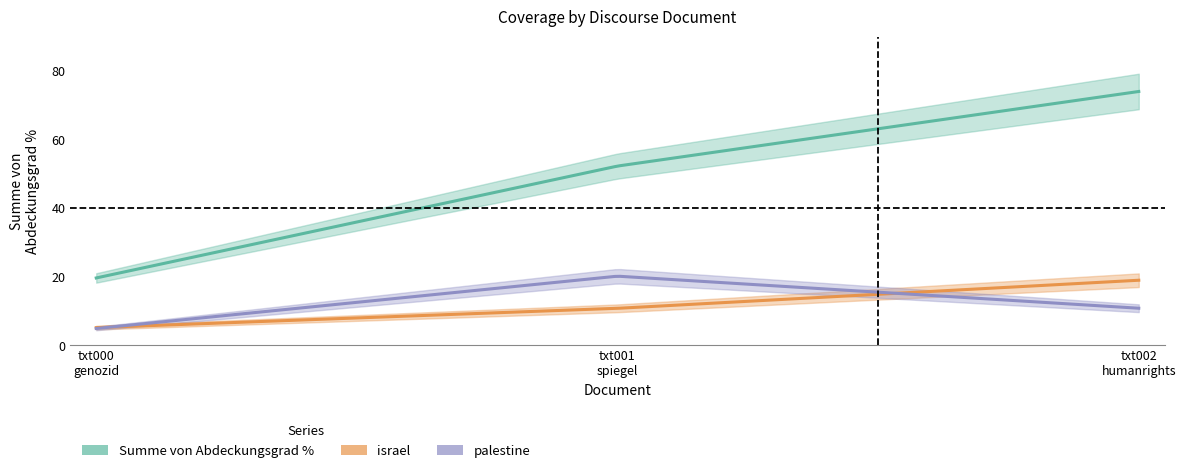

Is this an area chart (filled region under the line)?

No